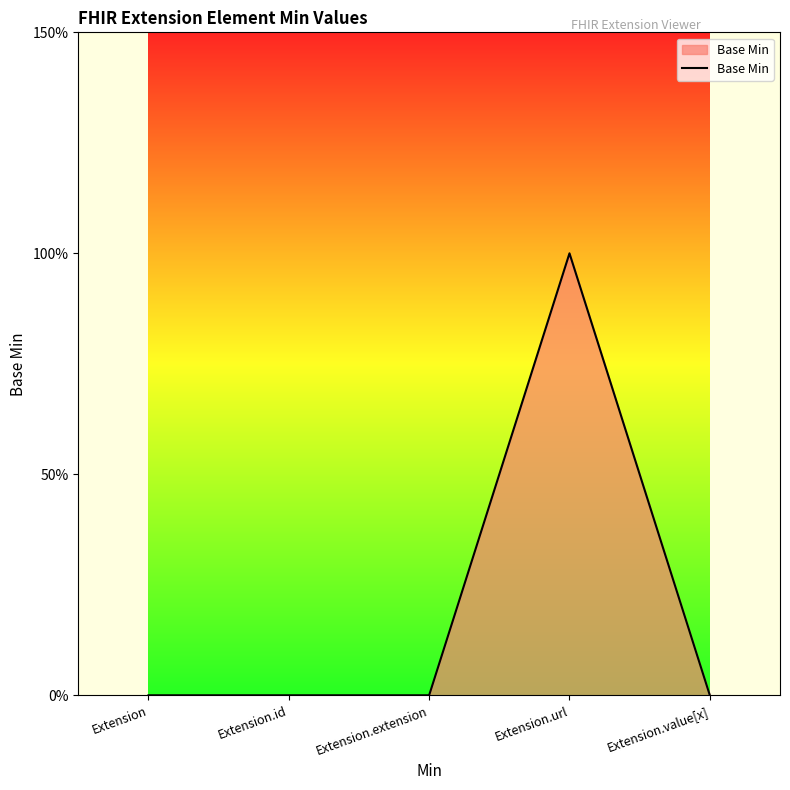

Which category has the highest value across all series?

Extension.url